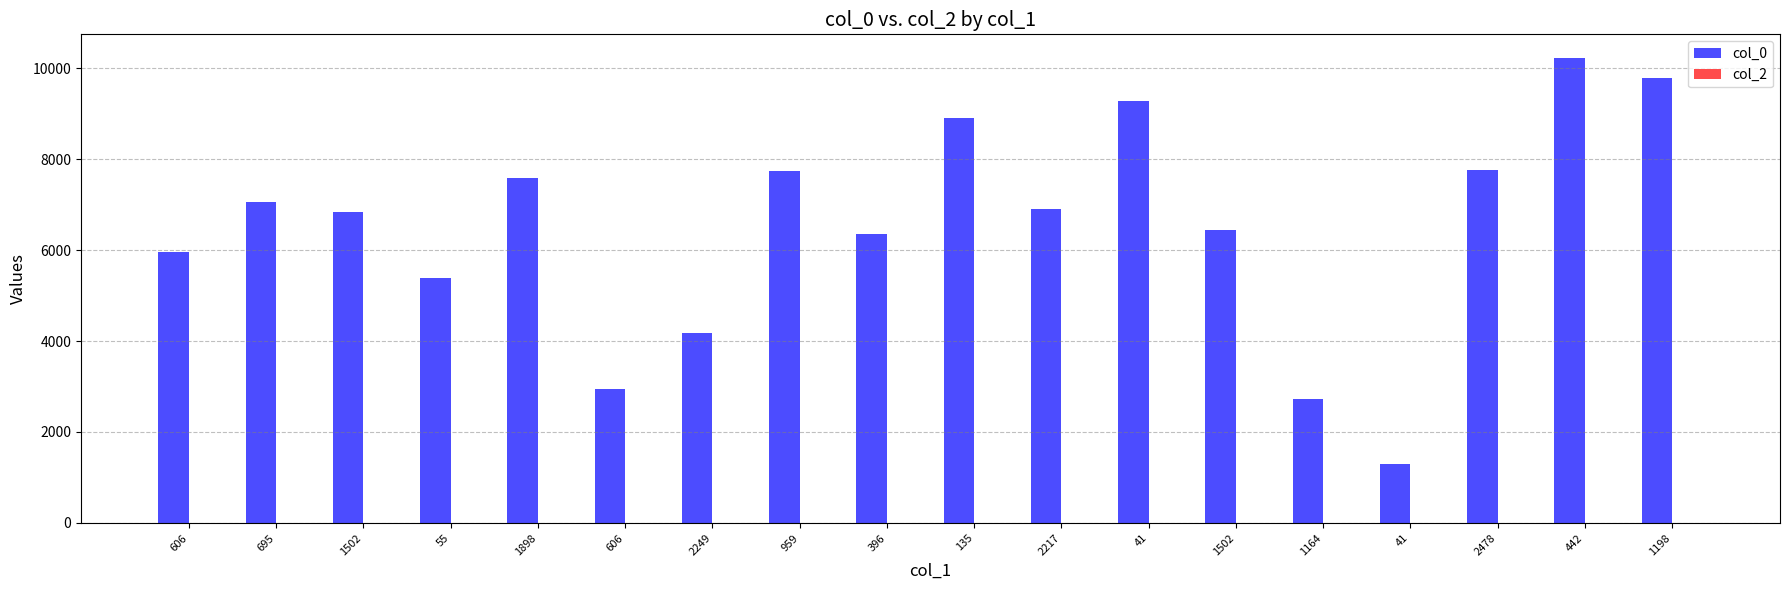

At how many categories does at least one series exceed 4035?

15